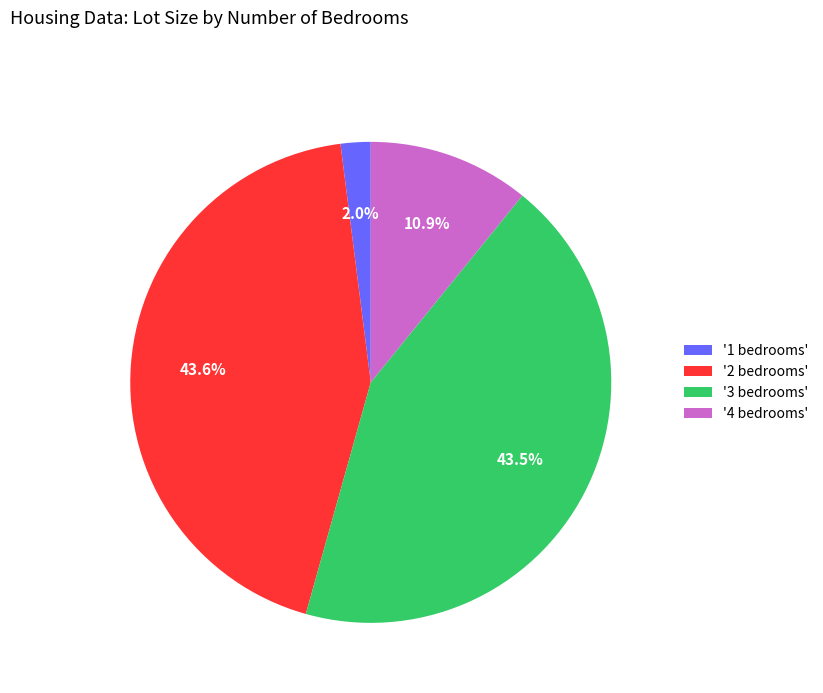

To the nearest percent, what is the average slice percentage?

25%